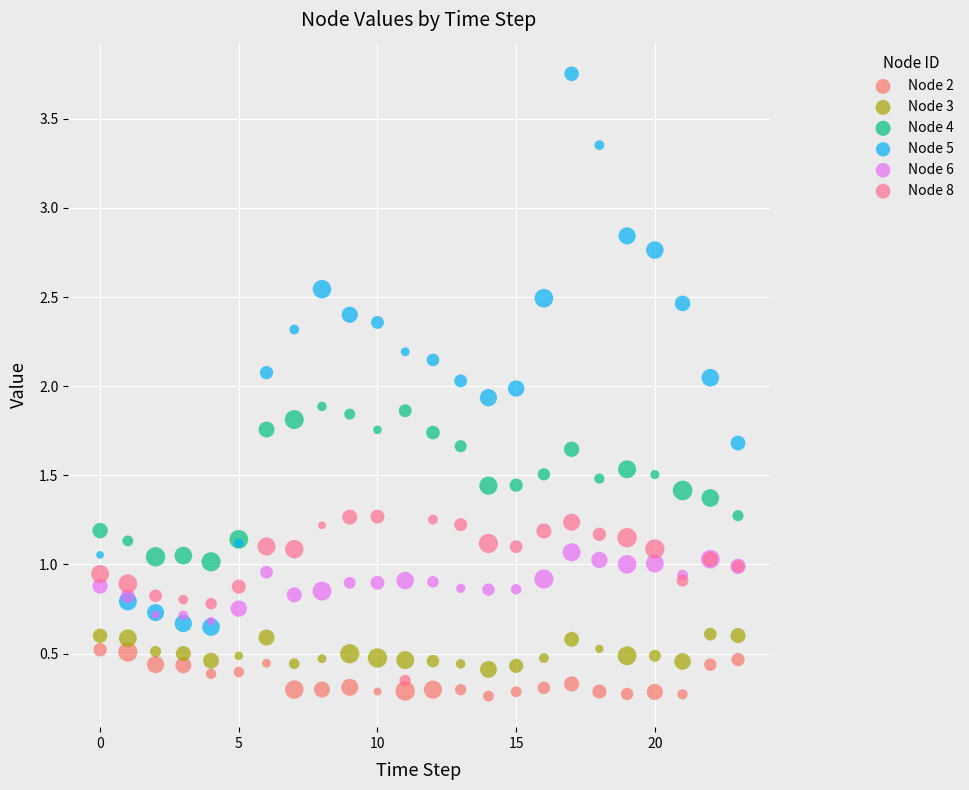

What are all the series names shown in the legend?

Node 2, Node 3, Node 4, Node 5, Node 6, Node 8